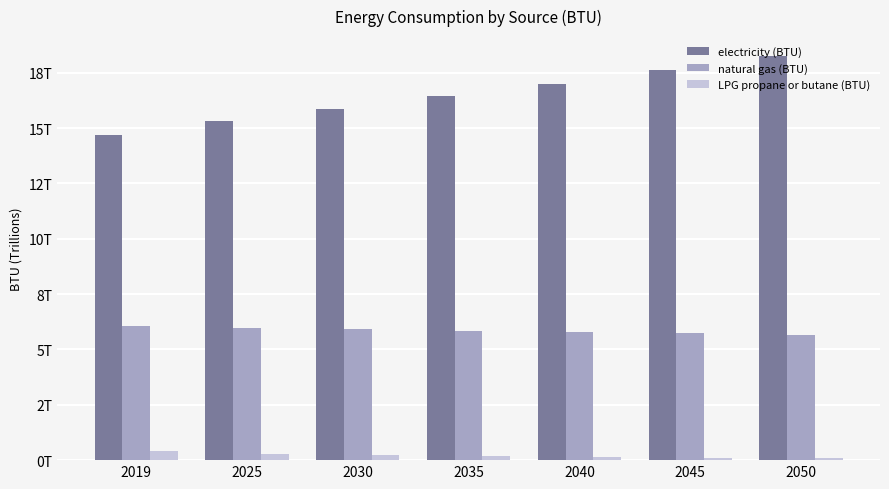

True or false: electricity (BTU) has a value of 30666835303437.9 at 2050.

False